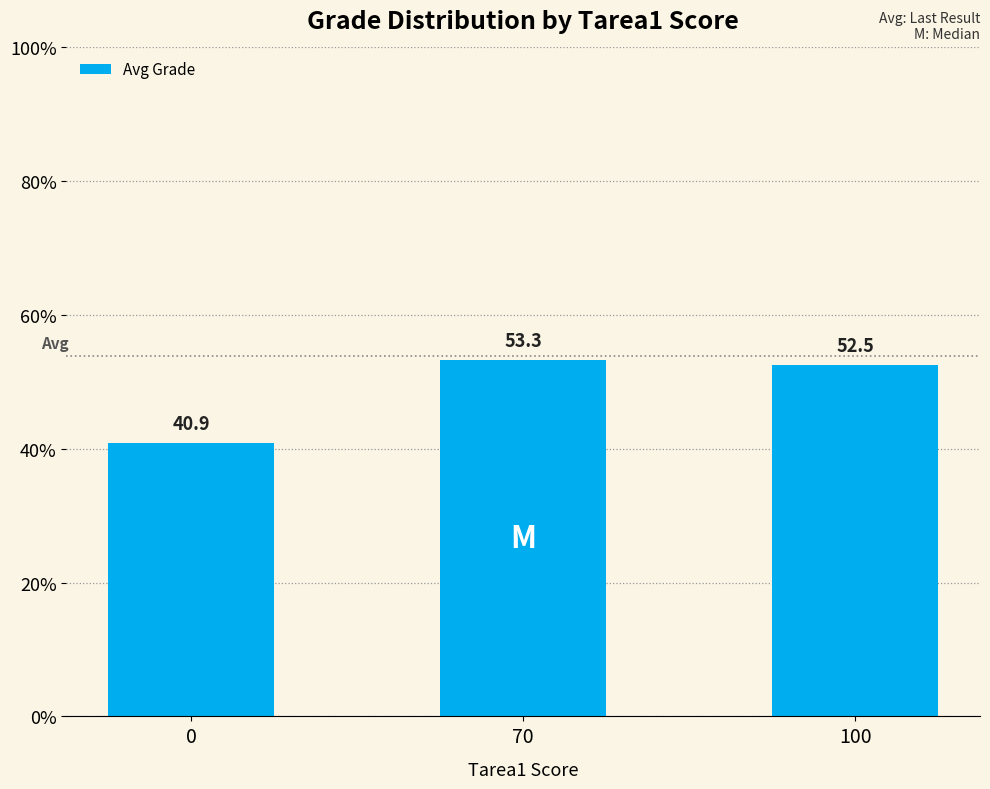

Rank the categories by value from highest to lowest.

70, 100, 0